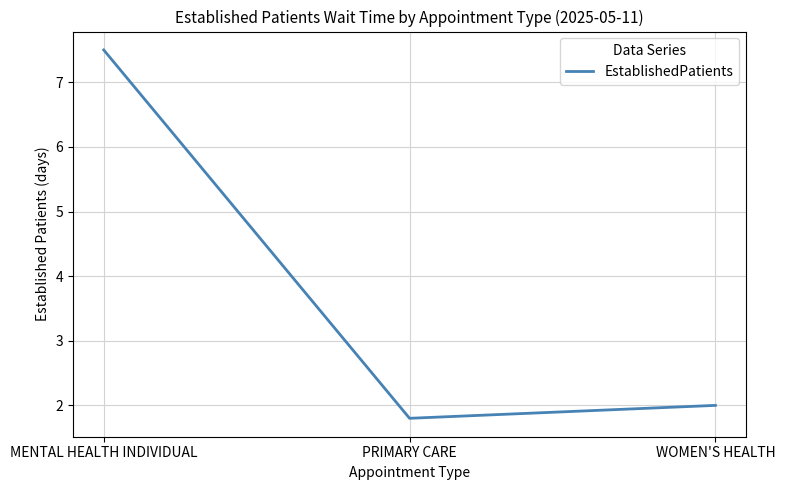

How many lines are shown in the chart?

1